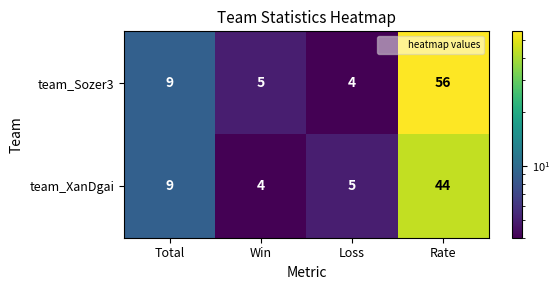

What is the smallest value displayed?

4